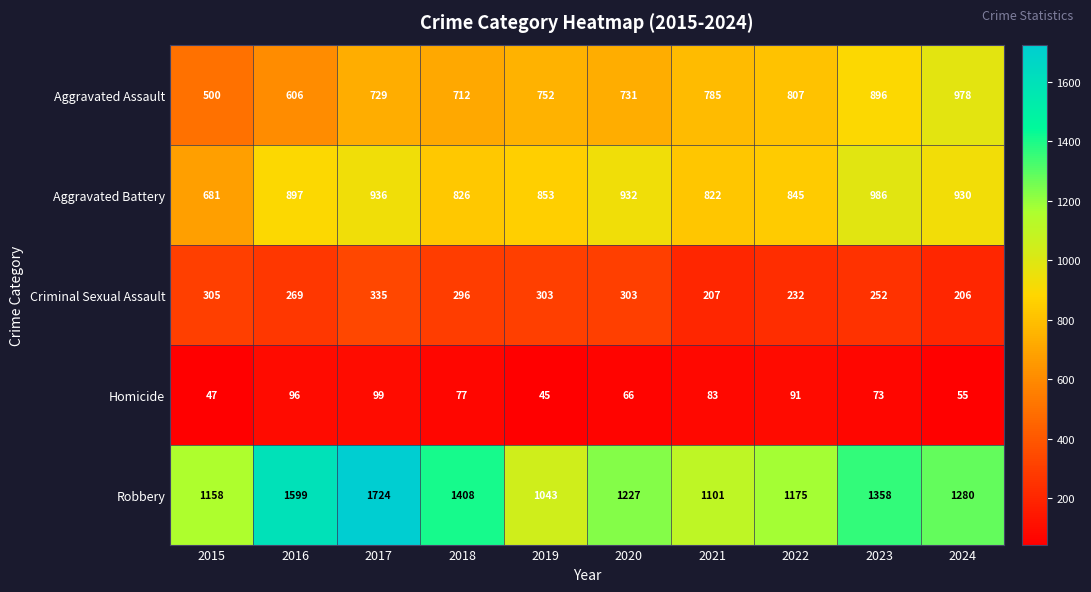

At which label is Criminal Sexual Assault closest to 270?

2016